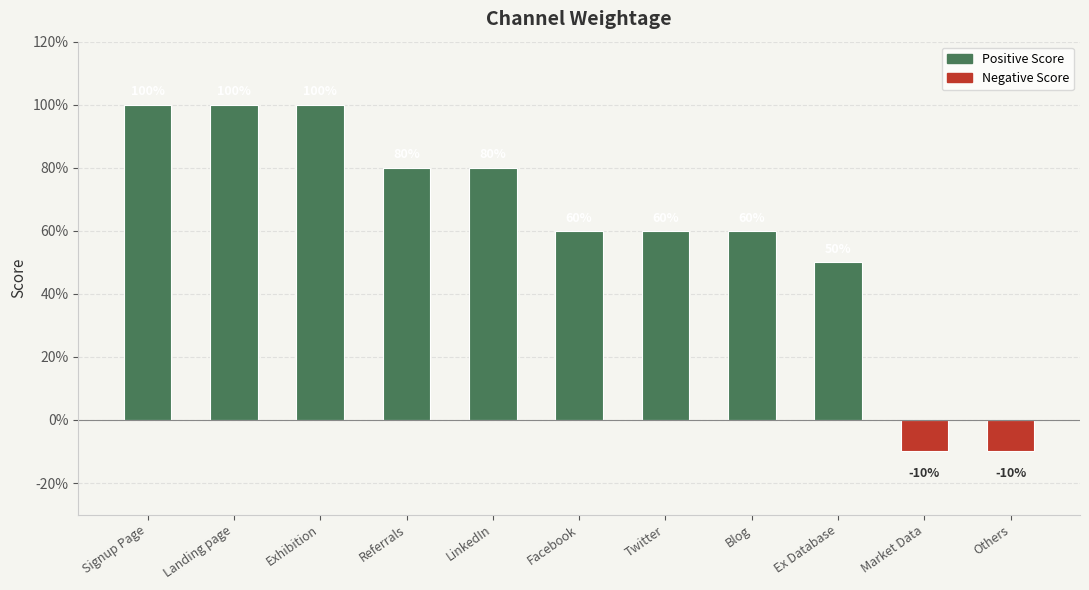

Does the chart contain any negative values?

Yes